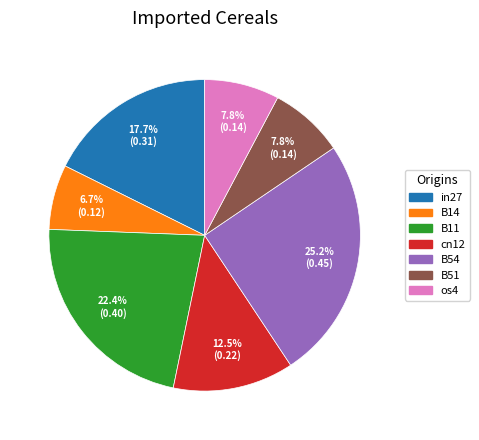

Which slice is the largest?

B54